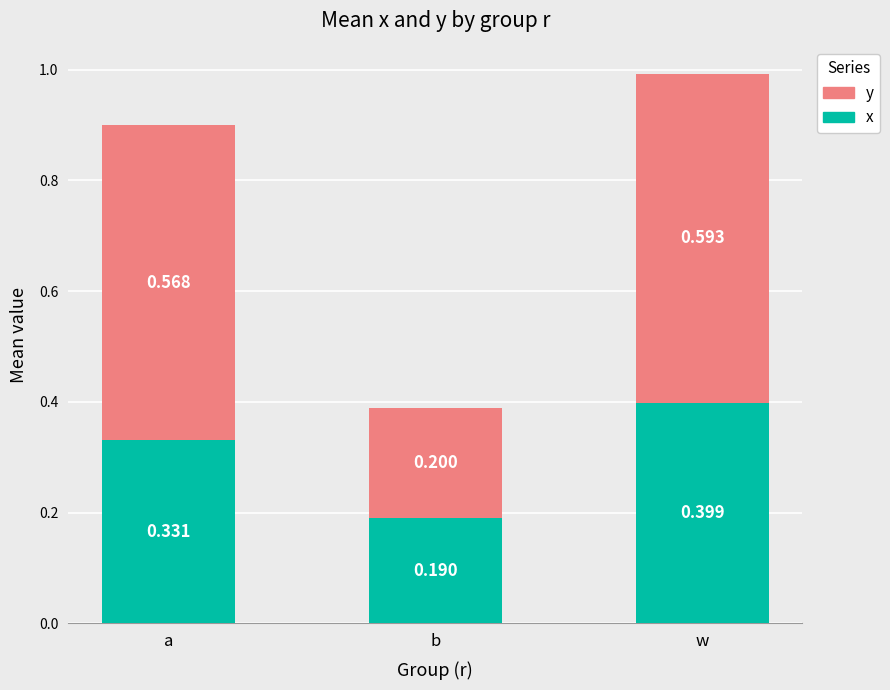

What is the difference between the x values at w and a?

0.1